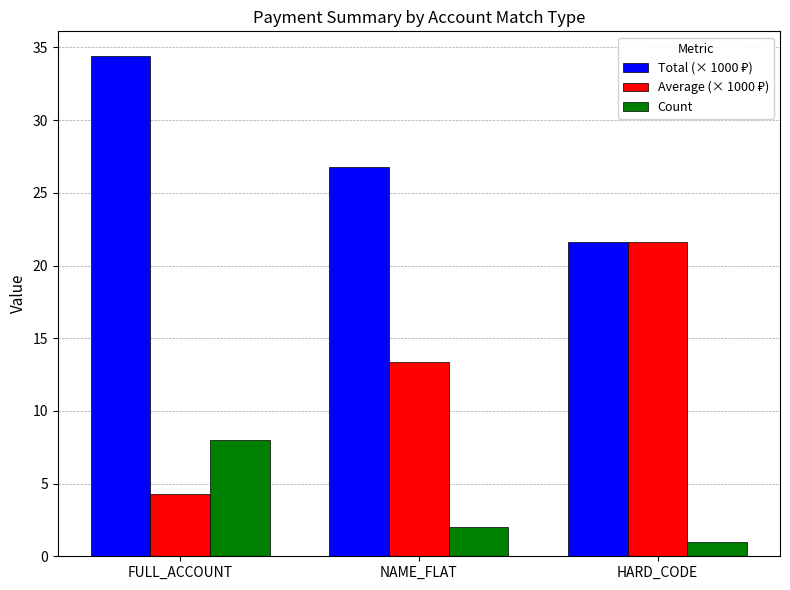

What is the total value across all series at HARD_CODE?

44.2